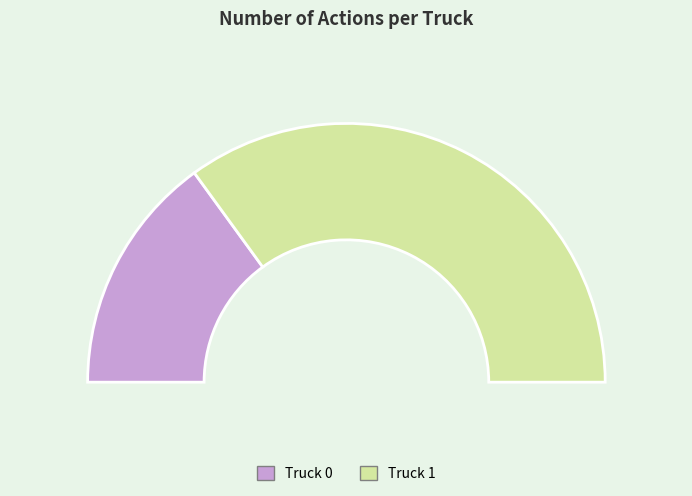

To the nearest percent, what percentage of the pie is Truck 1?

70%